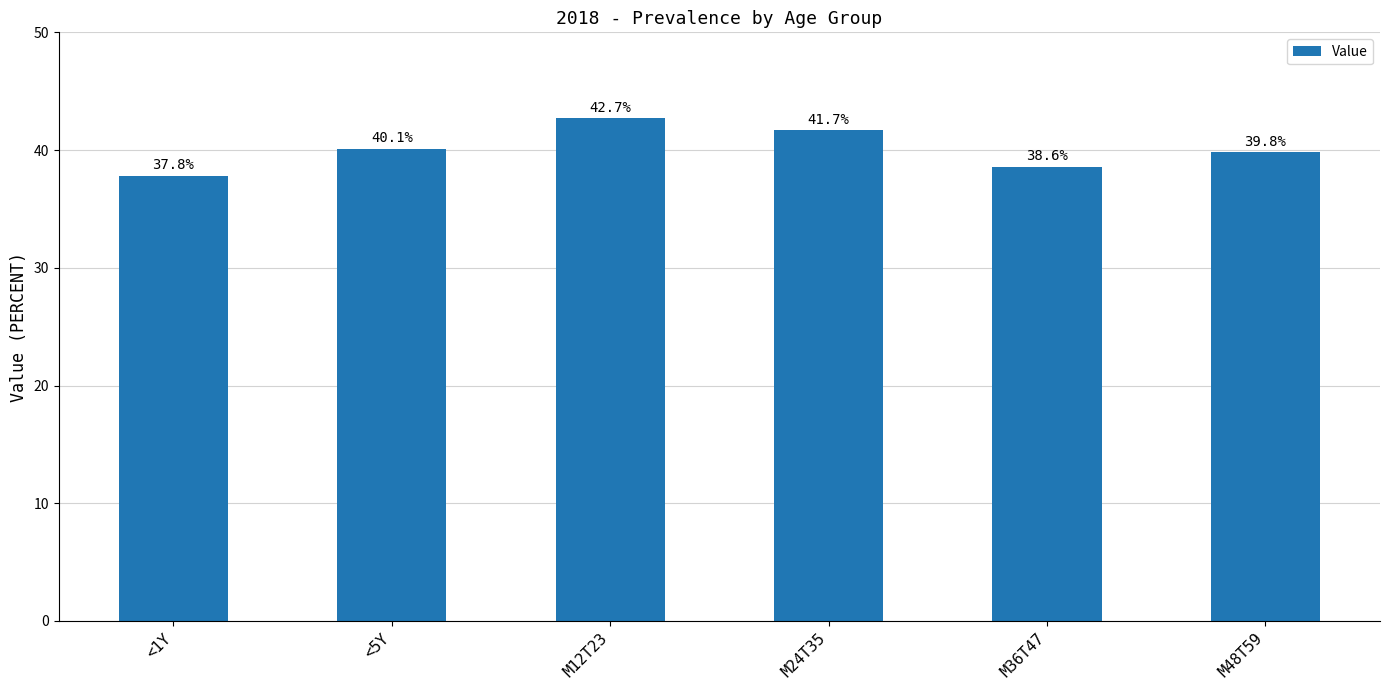

What is the sum of all values?

240.7